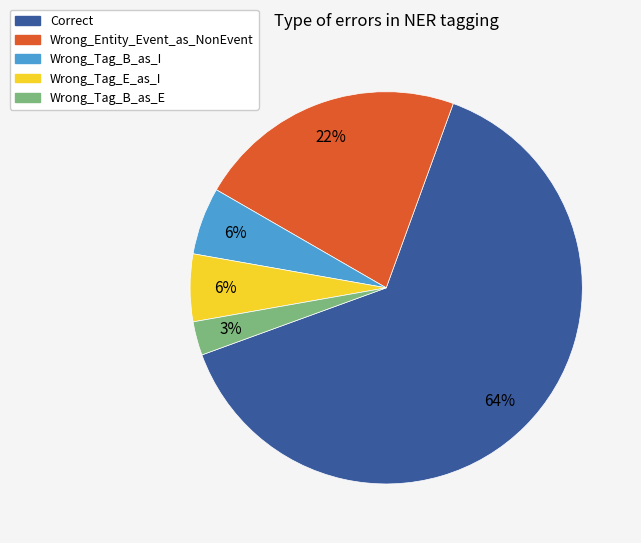

Which slice is the smallest?

Wrong_Tag_B_as_E